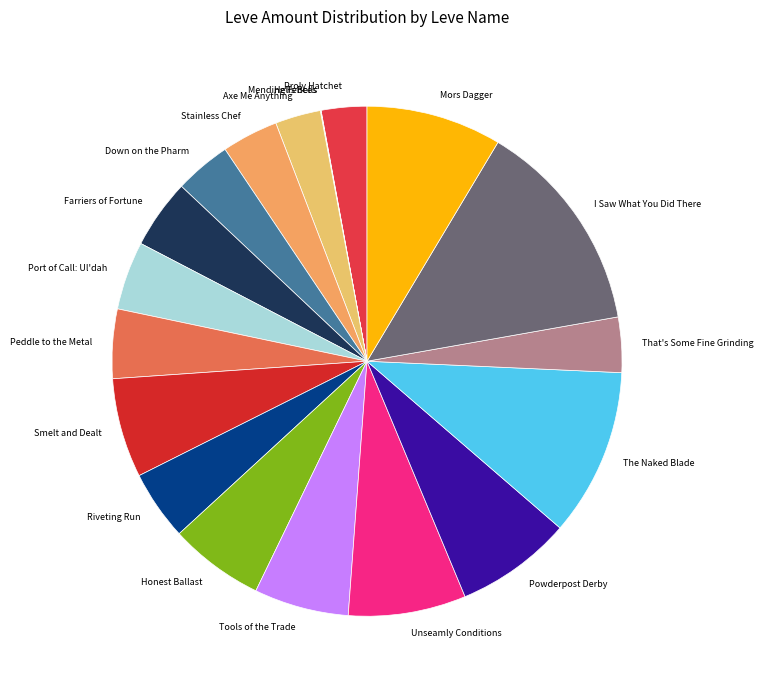

Is the sum of That's Some Fine Grinding and Powderpost Derby greater than half?

No